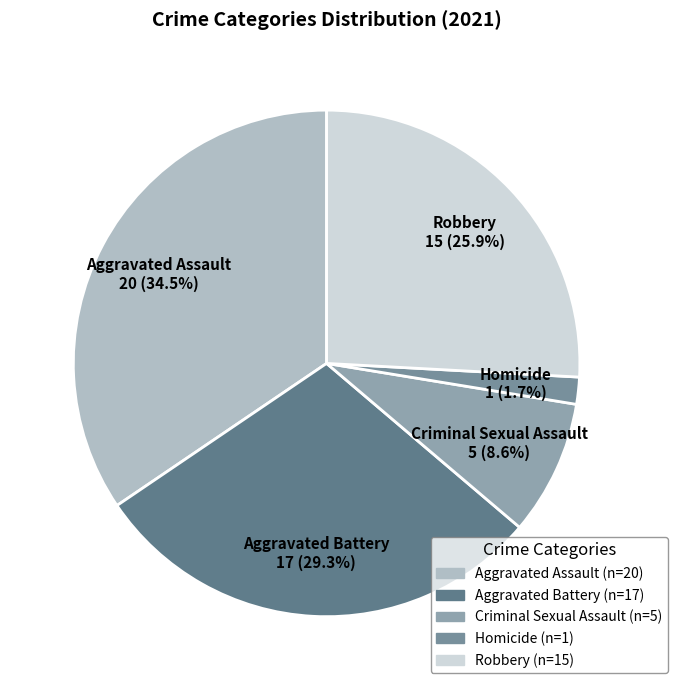

The Criminal Sexual Assault slice represents 9% of the pie. True or false?

True